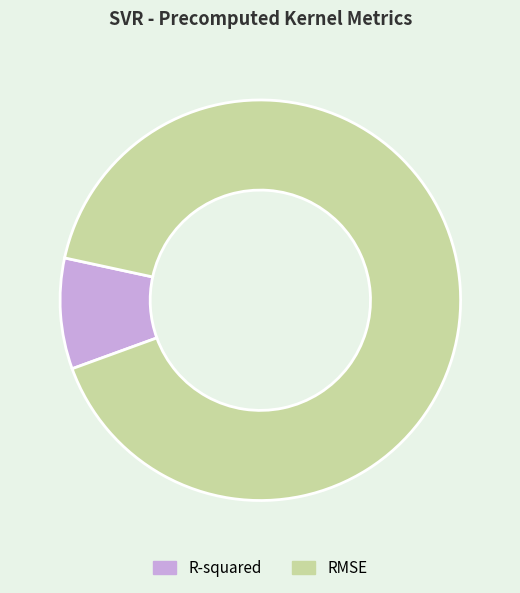

Count the number of slices in the pie.

2